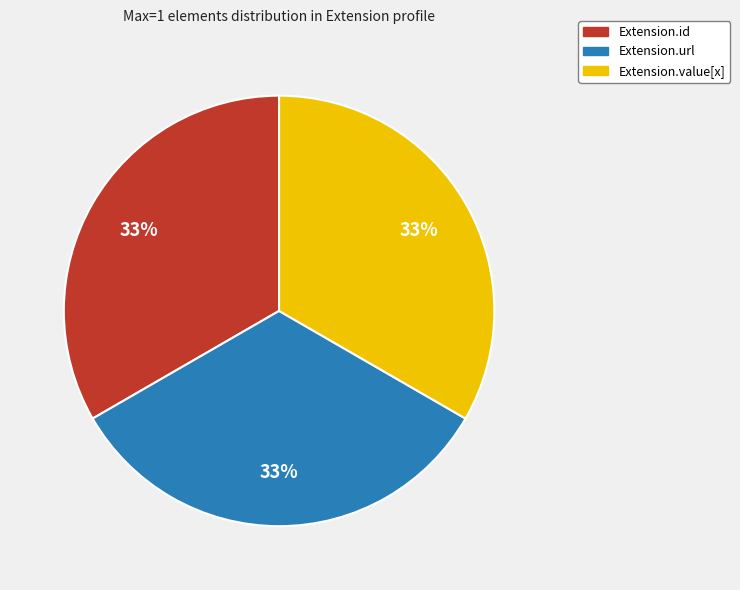

To the nearest percent, what is the average slice percentage?

33%